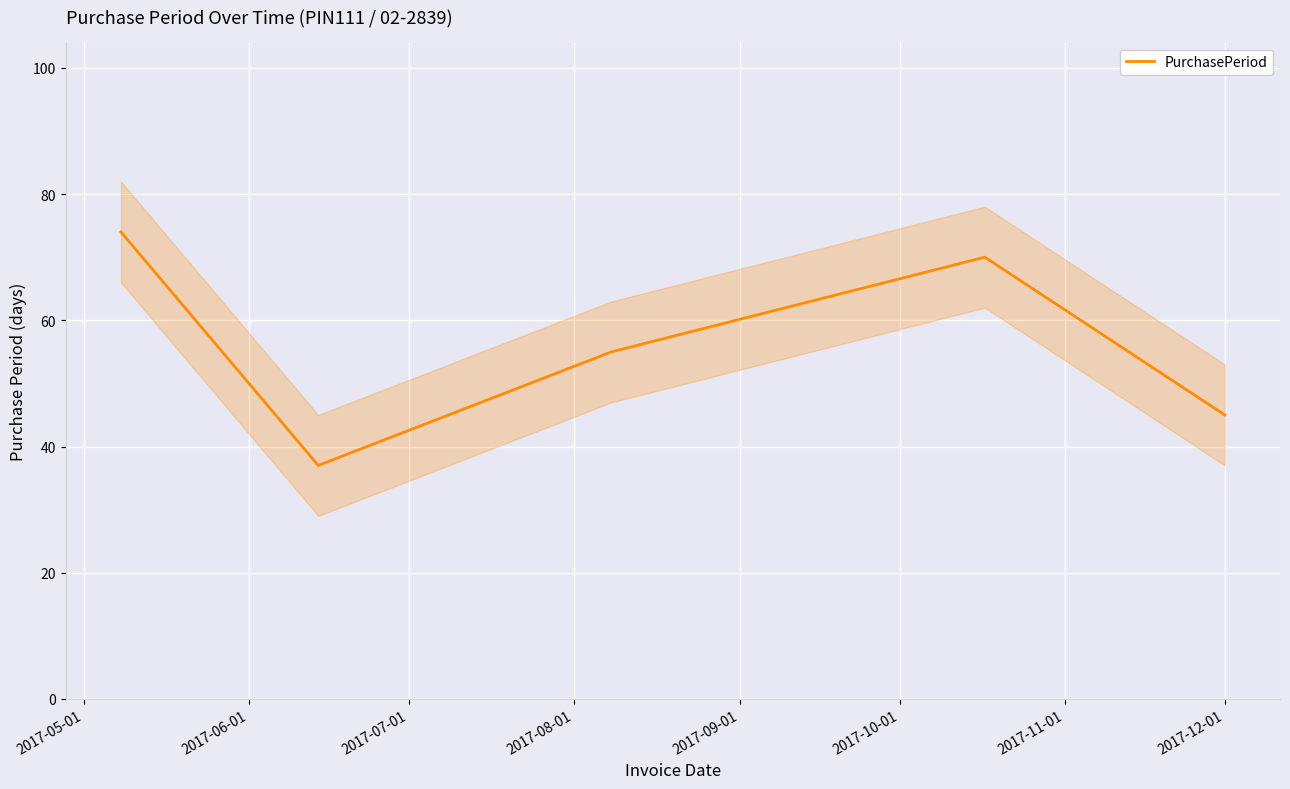

What is the difference between the second highest and minimum values?

33